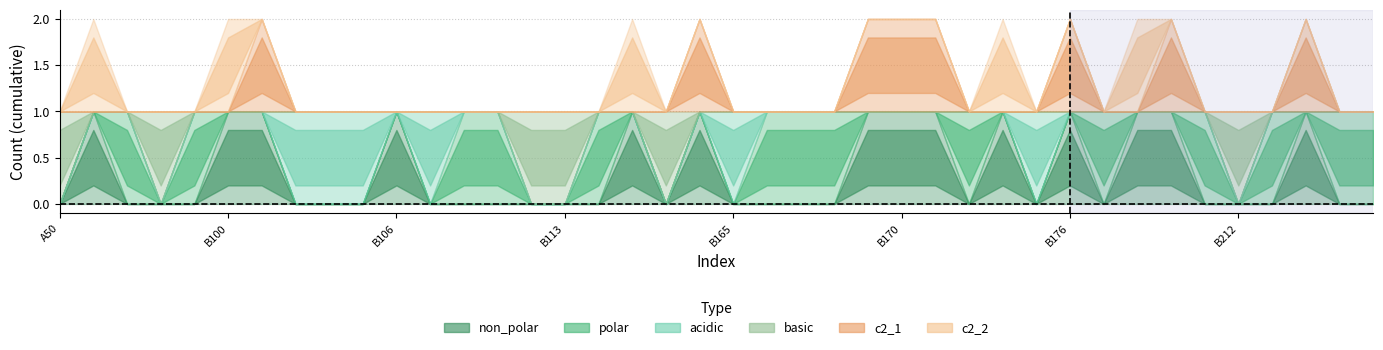

Reading right to left, what are all the values shown in this chart?

non_polar: 0	0	1	0	0	0	1	1	0	1	0	1	0	1	1	1	0	0	0	0	1	0	1	0	0	0	0	0	0	1	0	0	0	1	1	0	0	0	1	0
polar: 1	1	0	1	0	1	0	0	1	0	0	0	1	0	0	0	1	1	1	0	0	0	0	1	0	0	1	1	0	0	0	0	0	0	0	1	0	1	0	0
acidic: 0	0	0	0	0	0	0	0	0	0	1	0	0	0	0	0	0	0	0	1	0	0	0	0	0	0	0	0	1	0	1	1	1	0	0	0	0	0	0	0
basic: 0	0	0	0	1	0	0	0	0	0	0	0	0	0	0	0	0	0	0	0	0	1	0	0	1	1	0	0	0	0	0	0	0	0	0	0	1	0	0	1
c2_1: 0	0	1	0	0	0	1	0	0	1	0	0	0	1	1	1	0	0	0	0	1	0	0	0	0	0	0	0	0	0	0	0	0	1	0	0	0	0	0	0
c2_2: 0	0	0	0	0	0	0	1	0	0	0	1	0	0	0	0	0	0	0	0	0	0	1	0	0	0	0	0	0	0	0	0	0	0	1	0	0	0	1	0